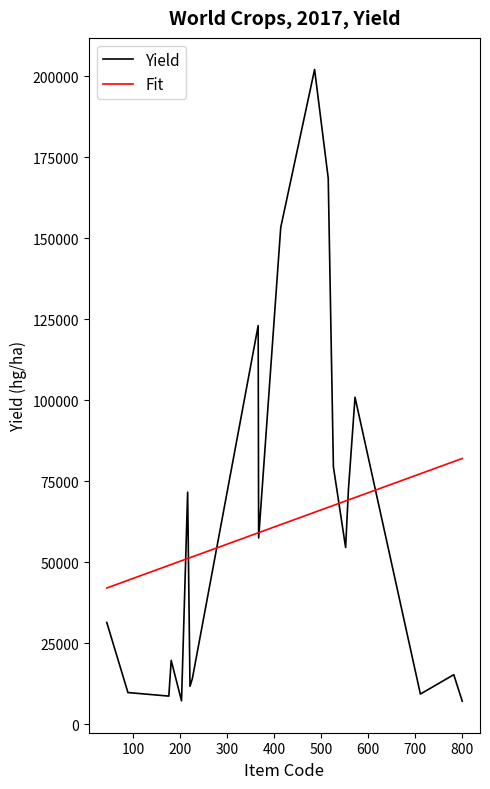

Rank the series by their maximum value, from highest to lowest.

Yield, Fit